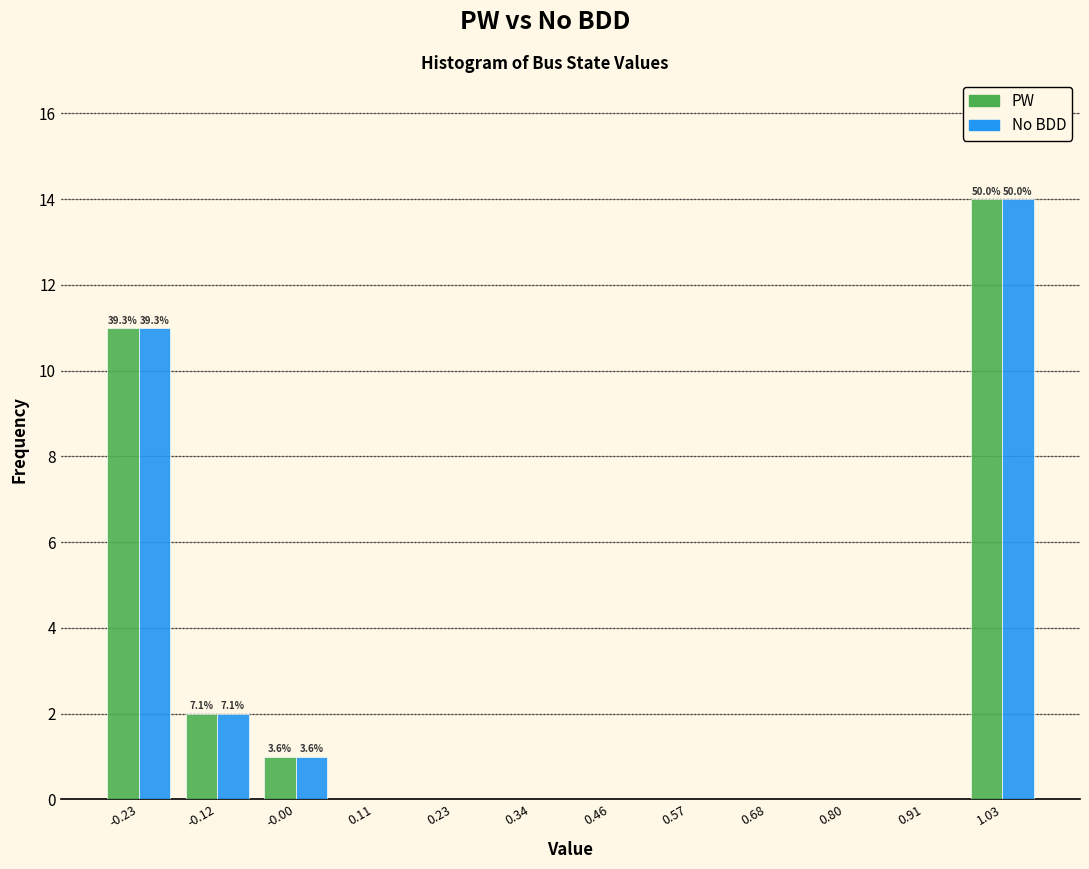

In the No BDD series, which range on the x-axis has the tallest bar?

0.98 to 1.08